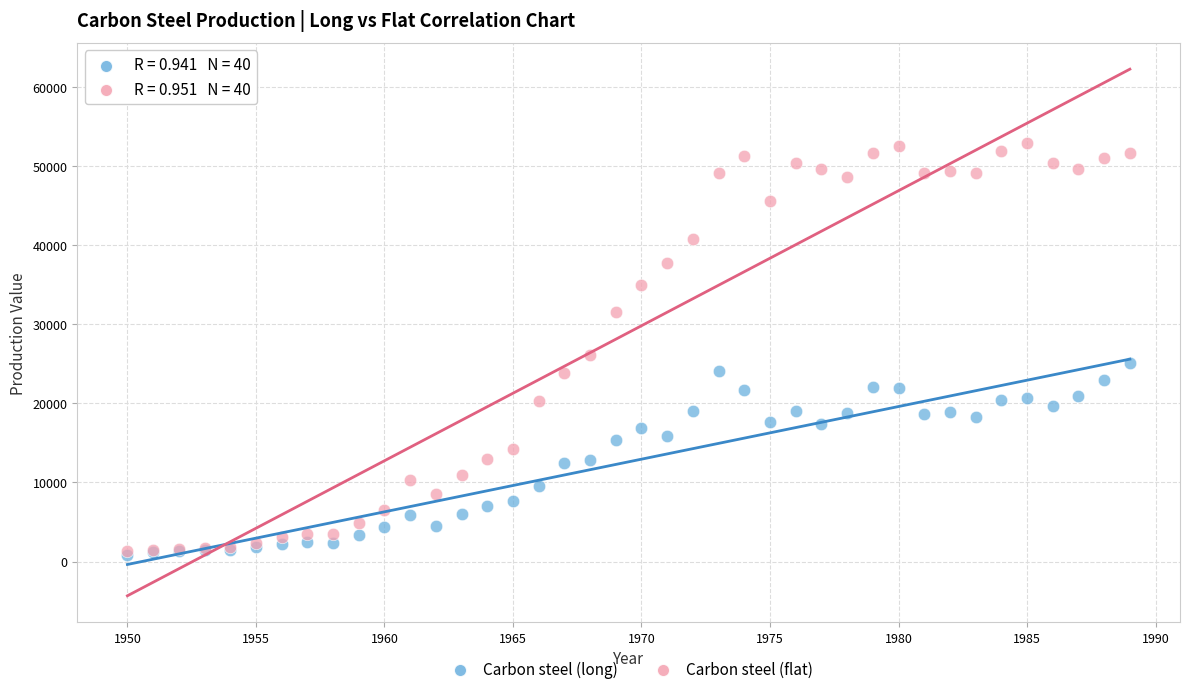

In the Carbon steel (flat) series, what Y value is closest to 27127?

26121.5